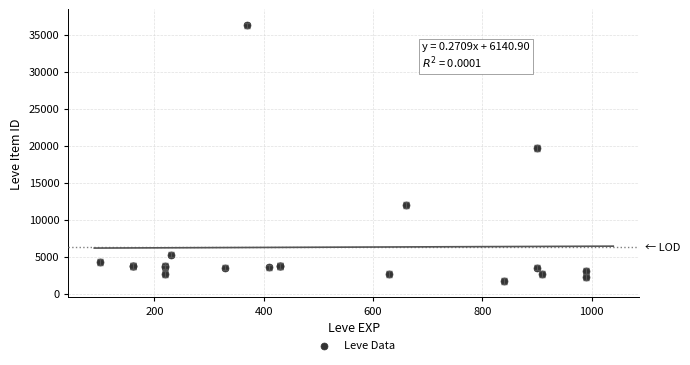

What Y value in the scatter plot is closest to 18967?

19744